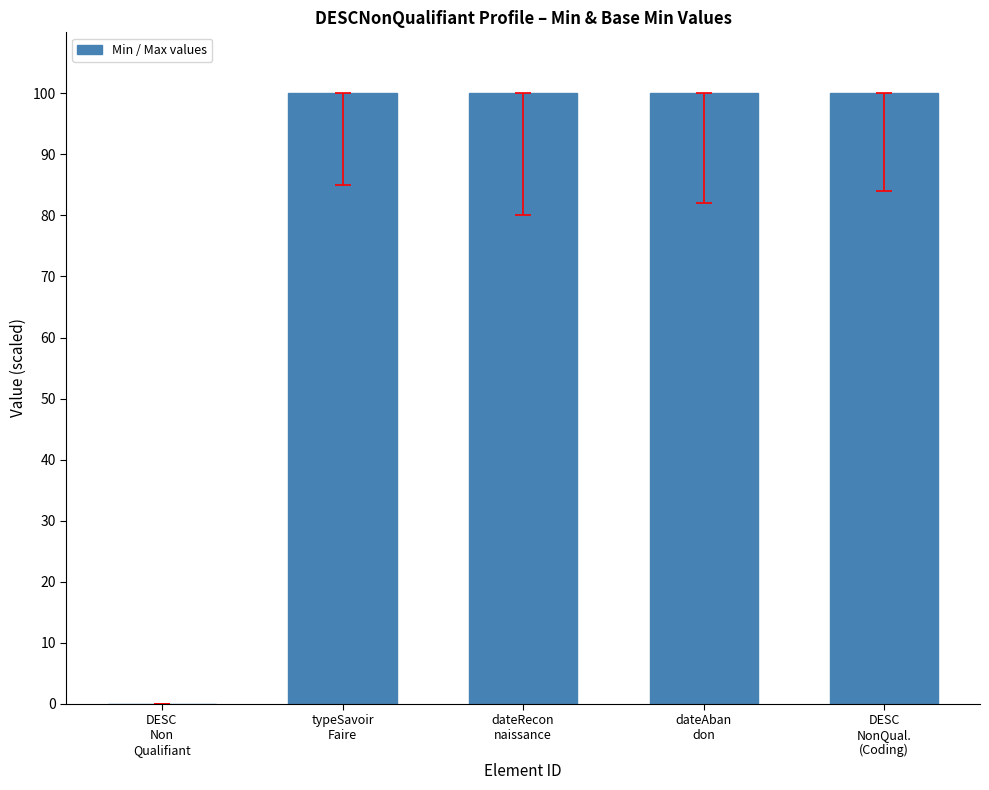

What is the sum of all values?

400